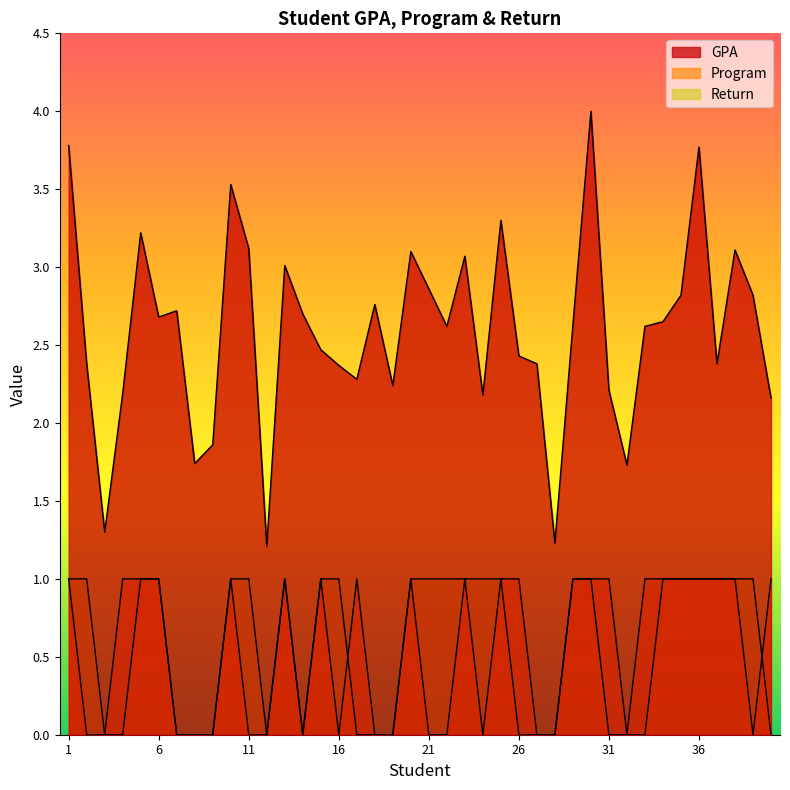

Which series changed the most between 7 and 10?

Program